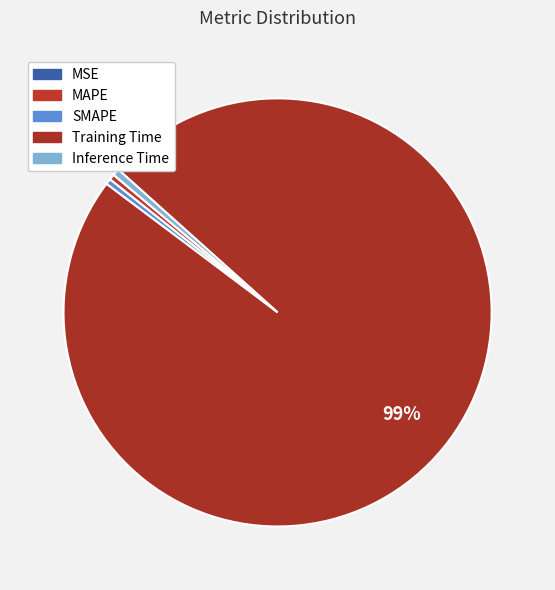

Which has a higher value, Training Time or MAPE?

Training Time